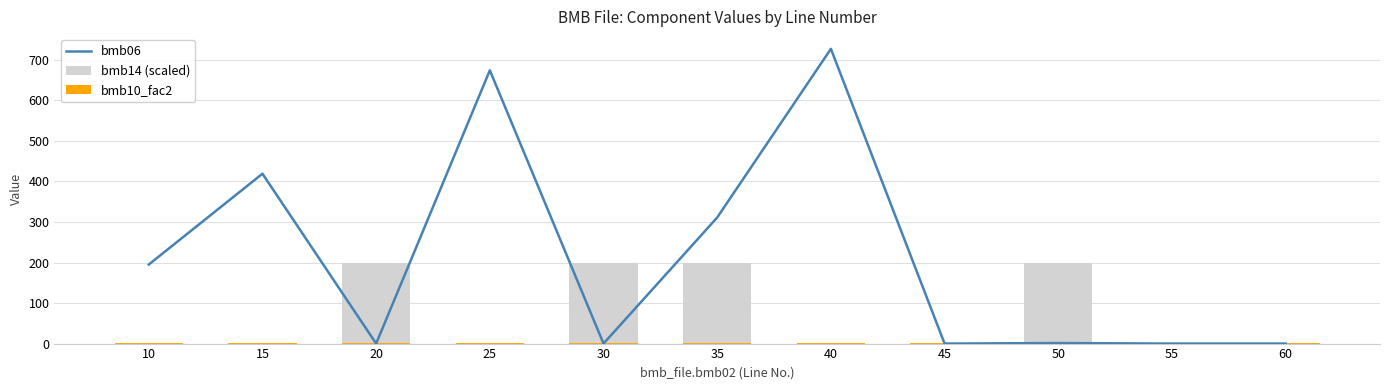

Rank the categories by bmb06 value from highest to lowest.

40, 25, 15, 35, 10, 50, 20, 30, 45, 55, 60